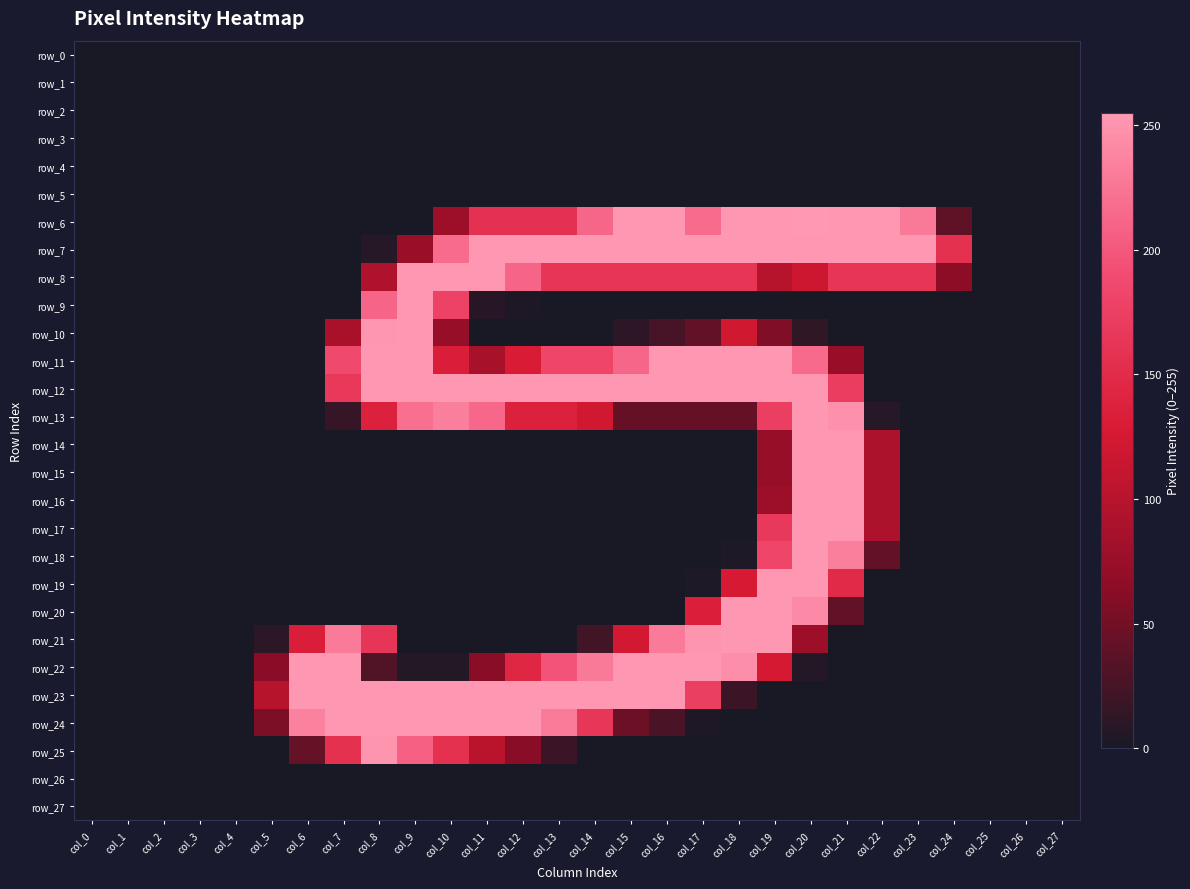

Which series changed the most between col_12 and col_17?

row_21